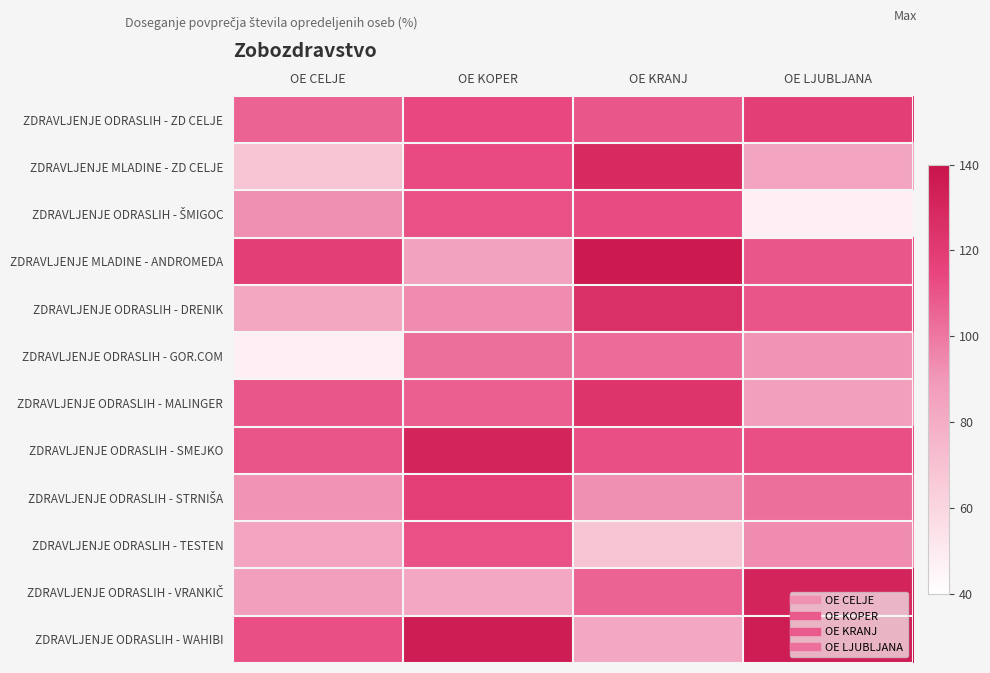

What is the spread (max minus min) of values at OE KRANJ?

68.0